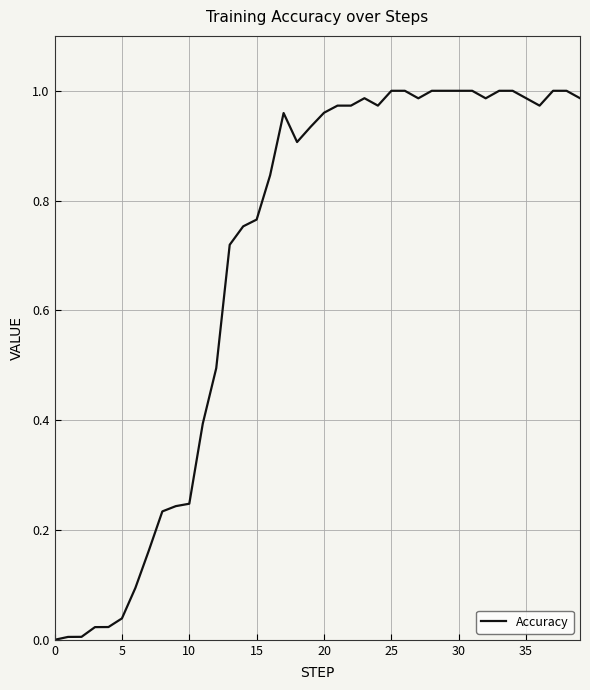

What is the difference between the maximum and minimum values?

1.0